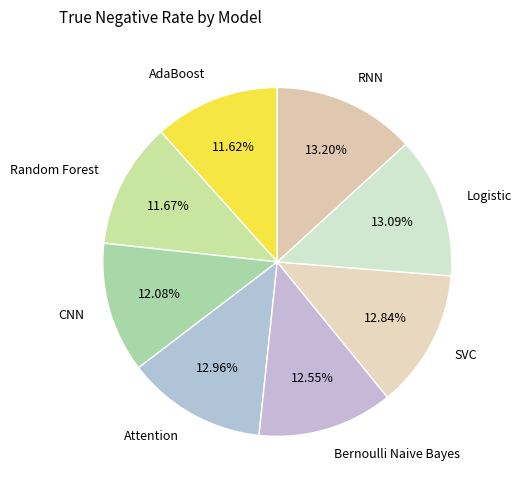

Does Attention represent more than half of the total?

No